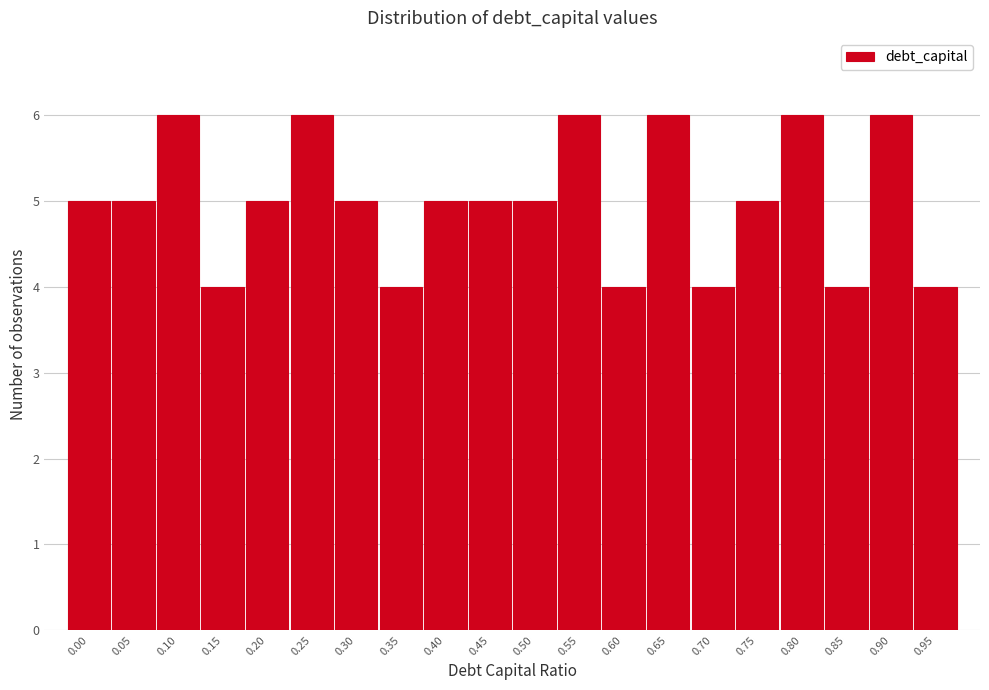

Reading left to right, what are all the values shown in this chart?

0.00=5	0.05=5	0.10=6	0.15=4	0.20=5	0.25=6	0.30=5	0.35=4	0.40=5	0.45=5	0.50=5	0.55=6	0.60=4	0.65=6	0.70=4	0.75=5	0.80=6	0.85=4	0.90=6	0.95=4